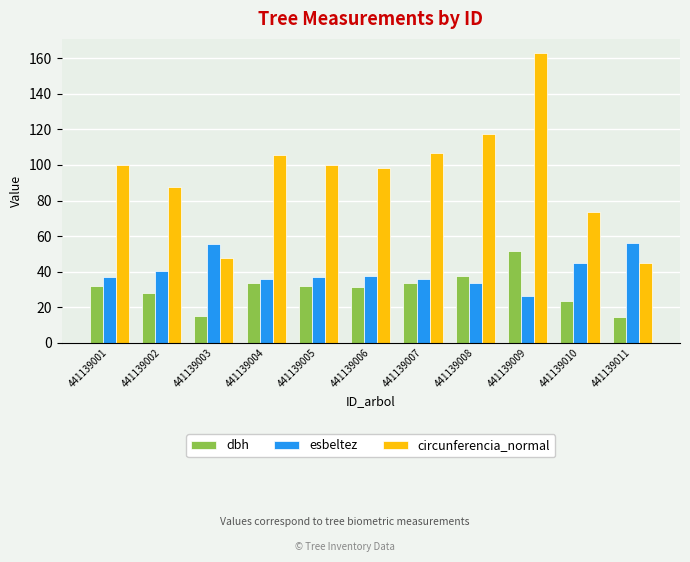

What is the sum of the esbeltez values at 441139006 and 441139005?

74.9